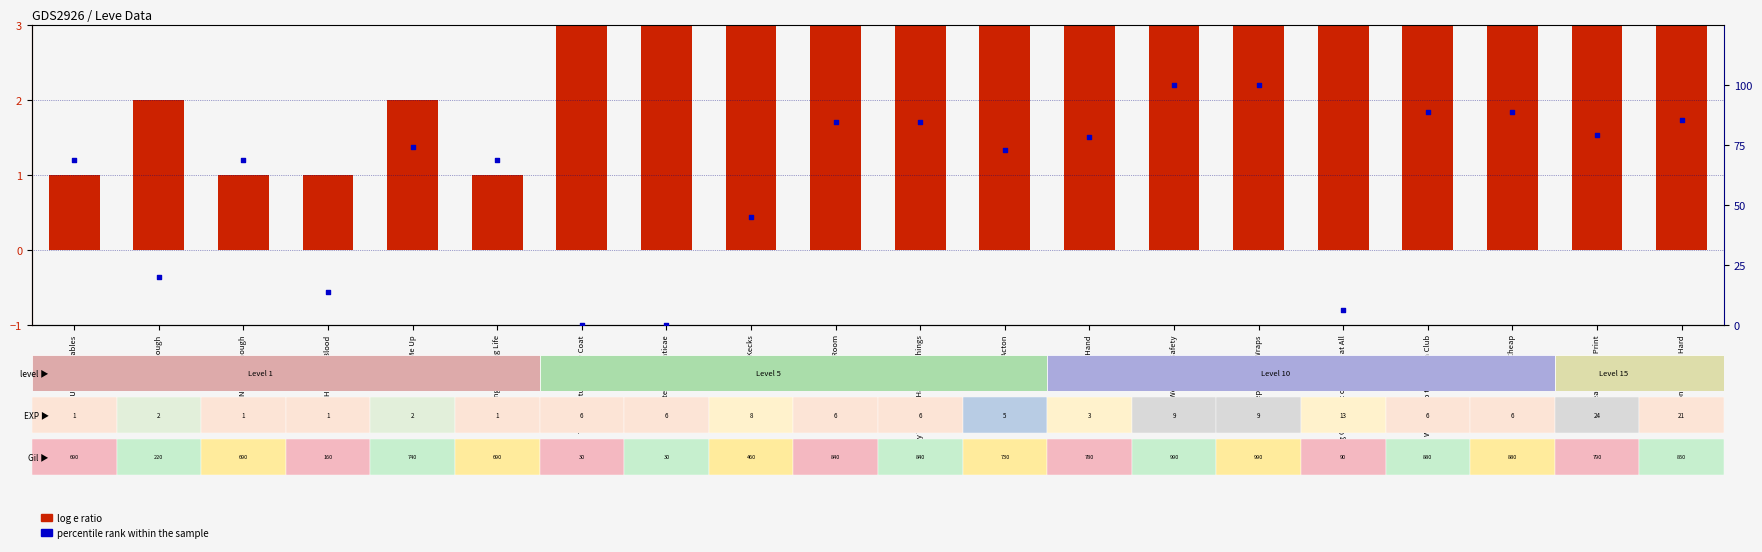

At how many categories does at least one series exceed 78?

9